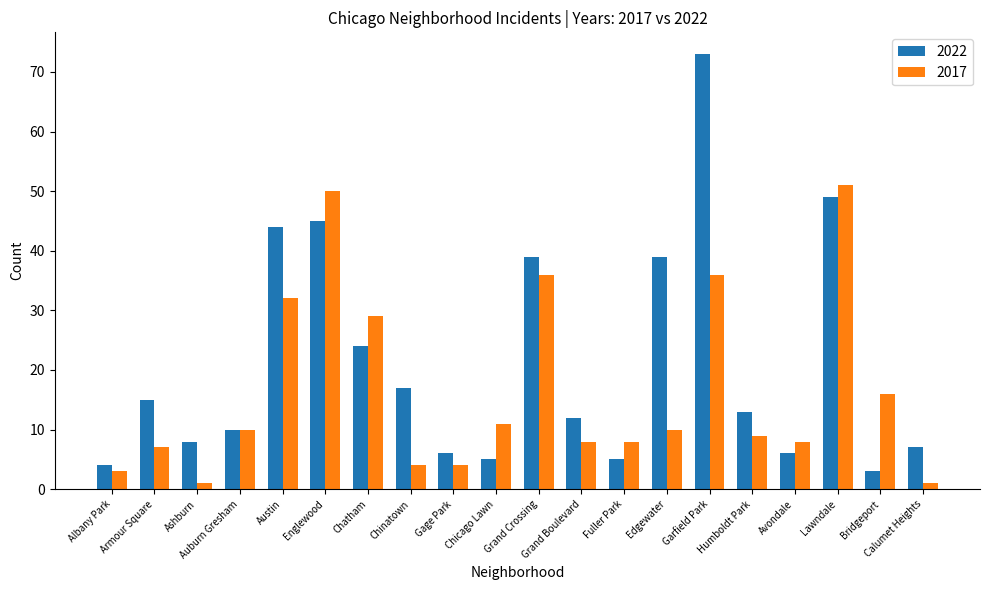

Between Armour Square and Fuller Park, which series saw the biggest shift?

2022